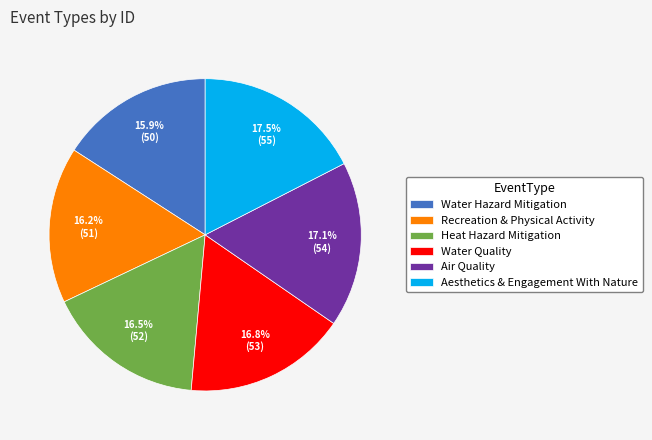

How many segments does this pie chart have?

6